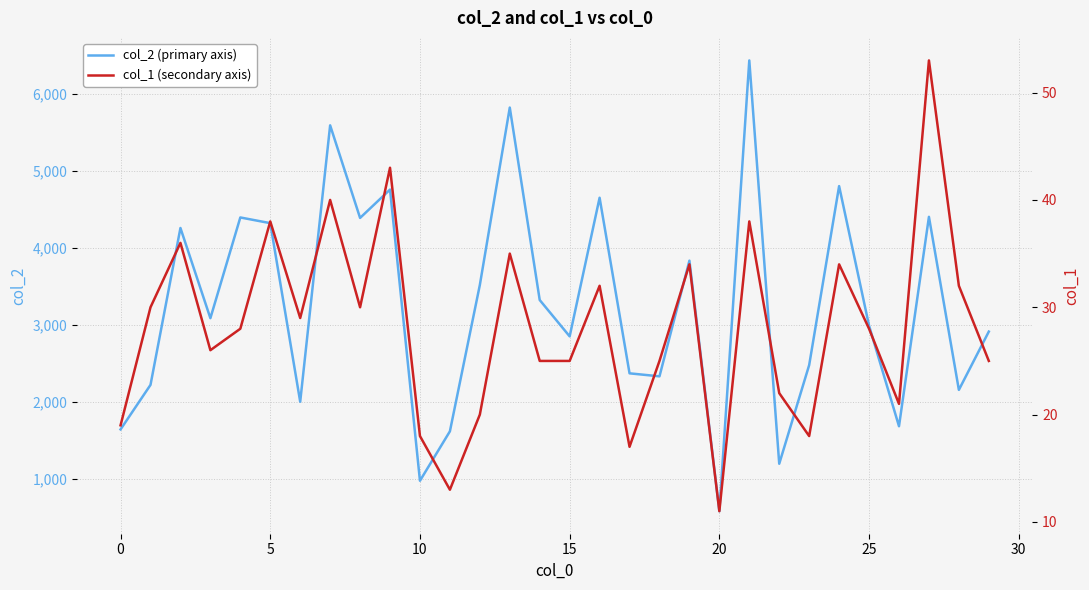

What is the difference between the col_2 (primary axis) values at 25 and 9?

1767